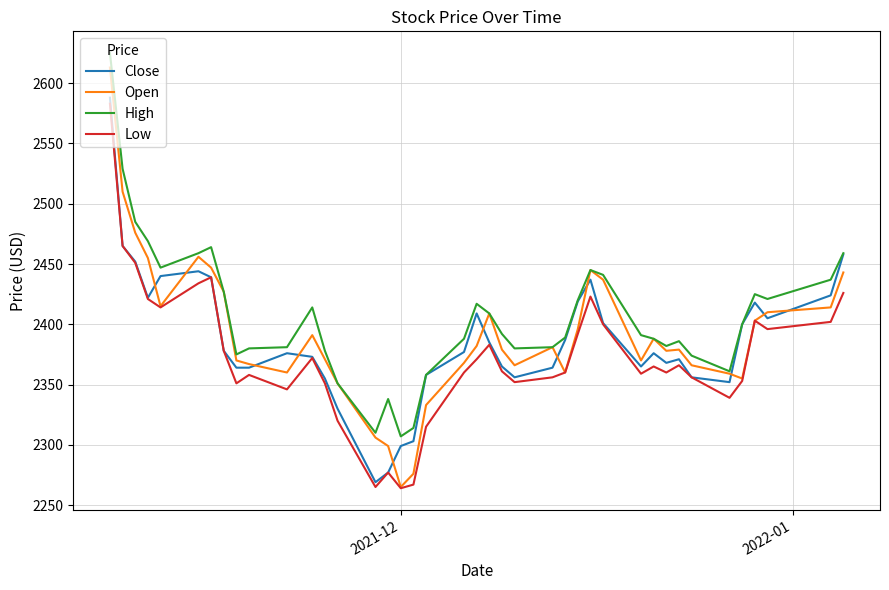

What is the highest value of the Low series?

2583